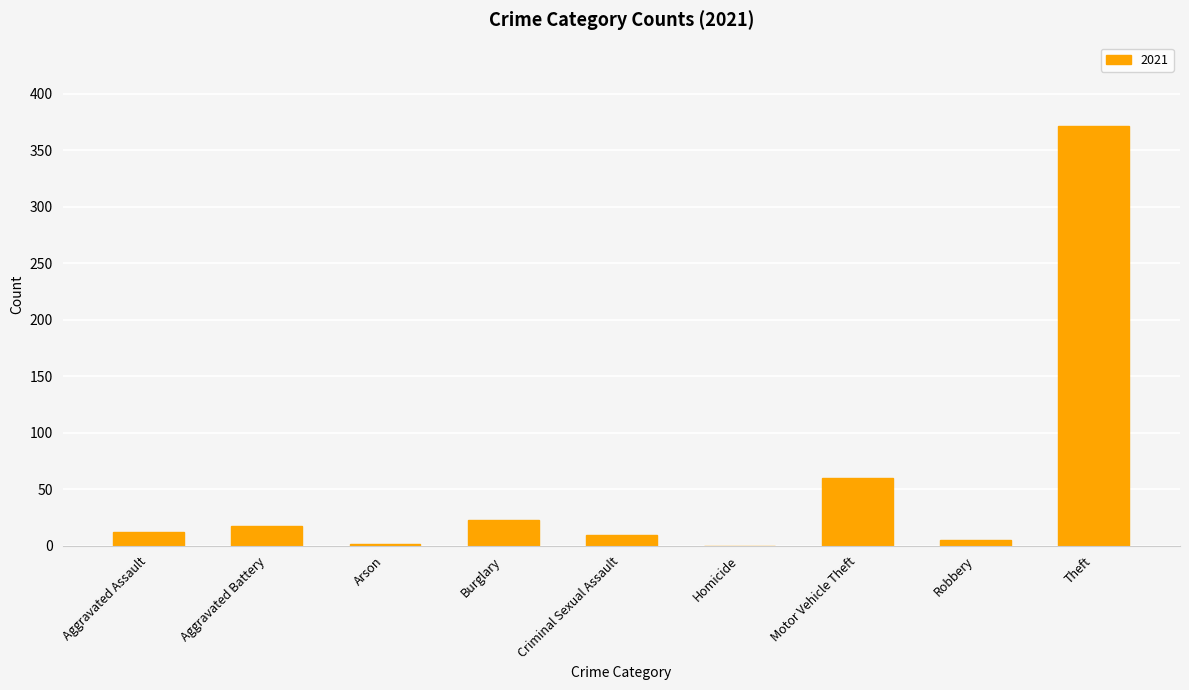

How many series are shown in this chart?

1